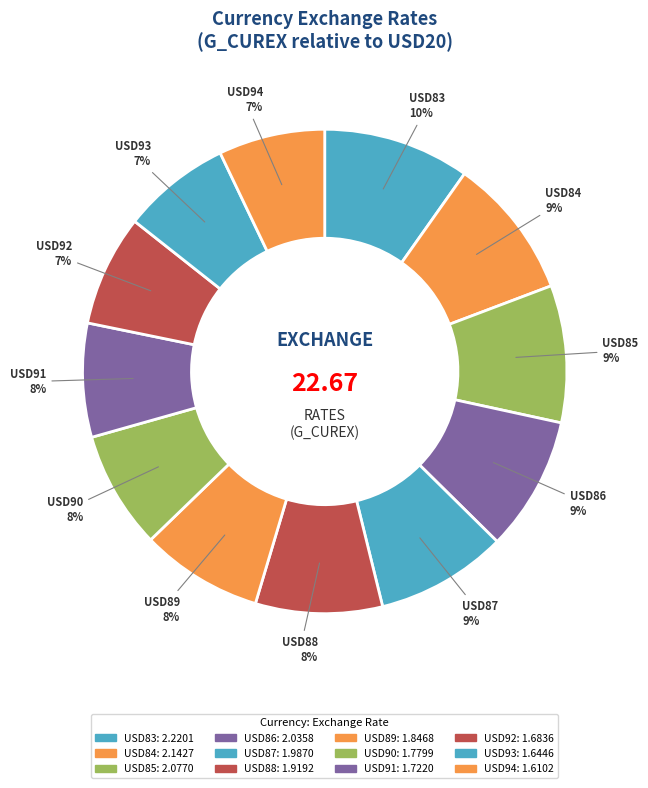

Count the number of slices in the pie.

12